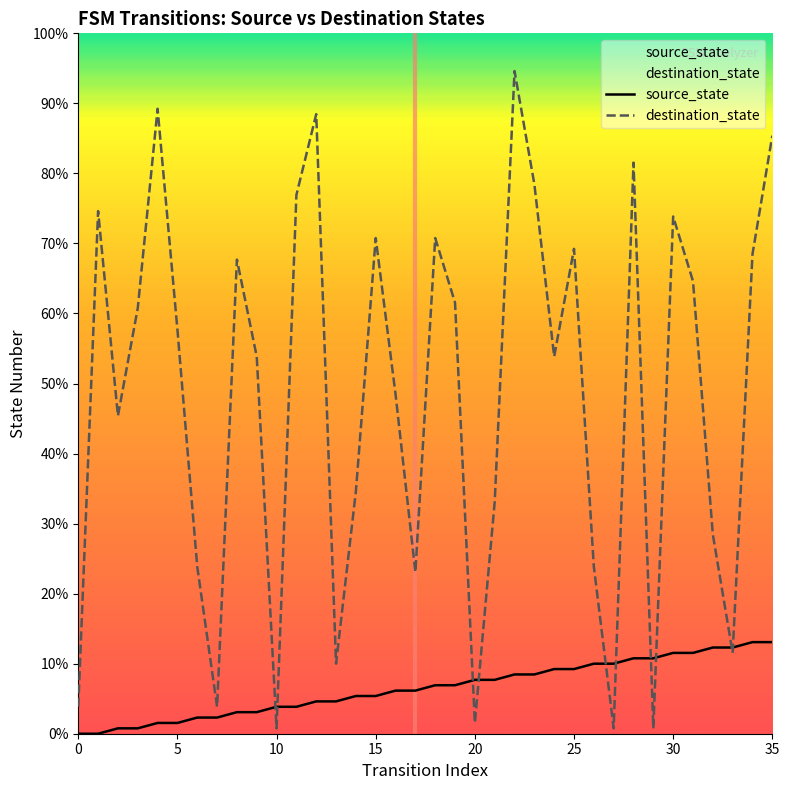

Is this an area chart (filled region under the line)?

No